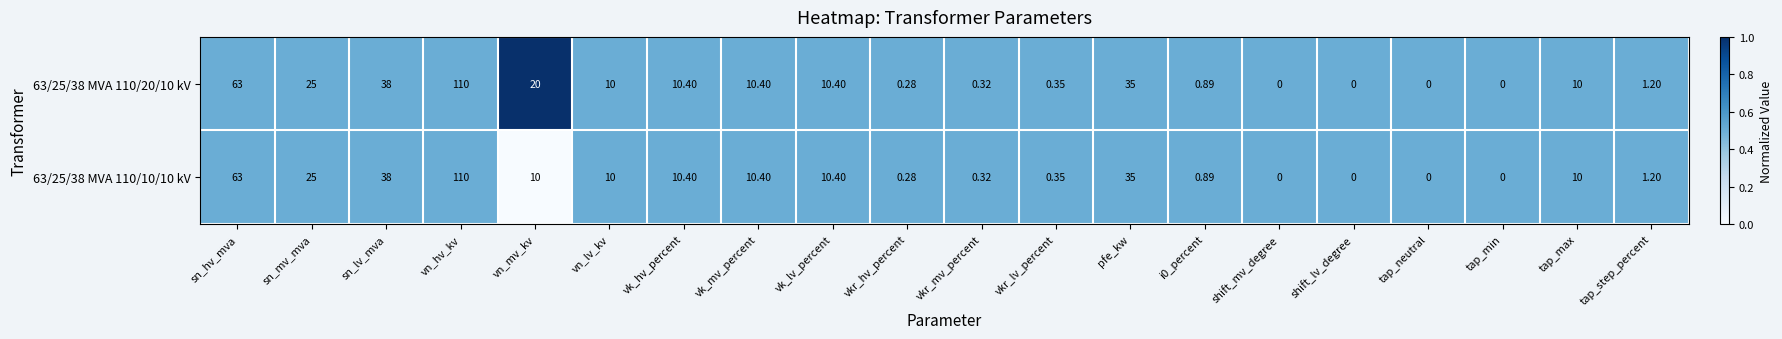

Where is 63/25/38 MVA 110/10/10 kV nearest to the value 55?

sn_hv_mva